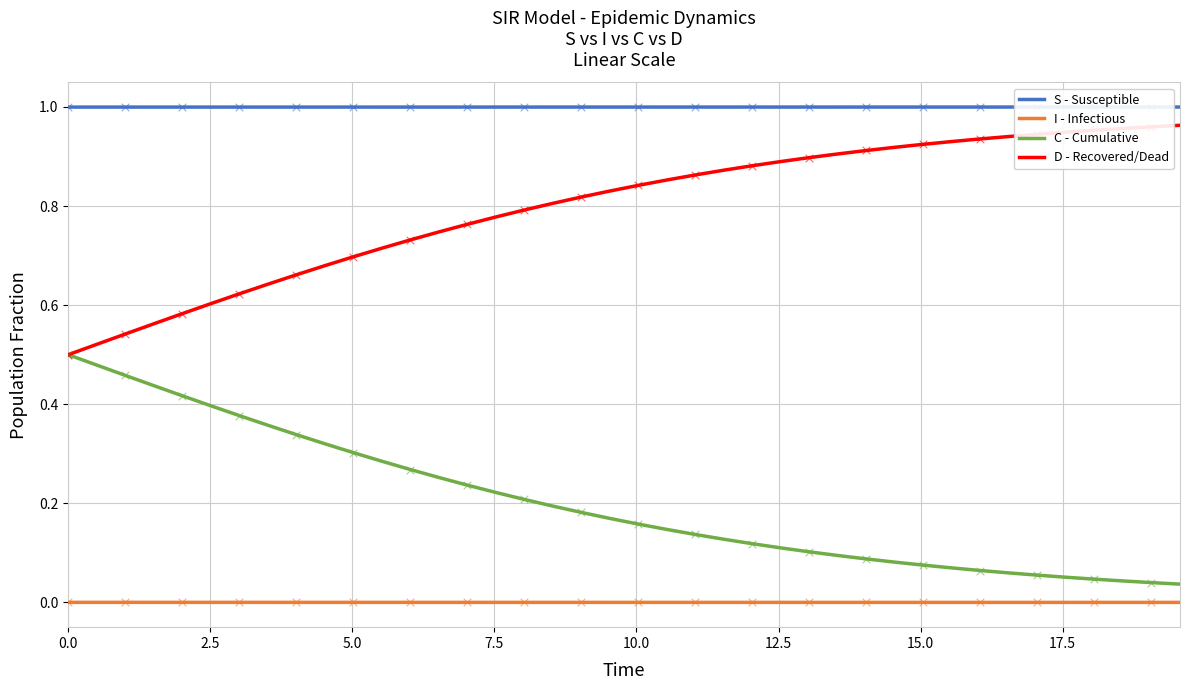

Which series has the largest total across all categories?

S - Susceptible